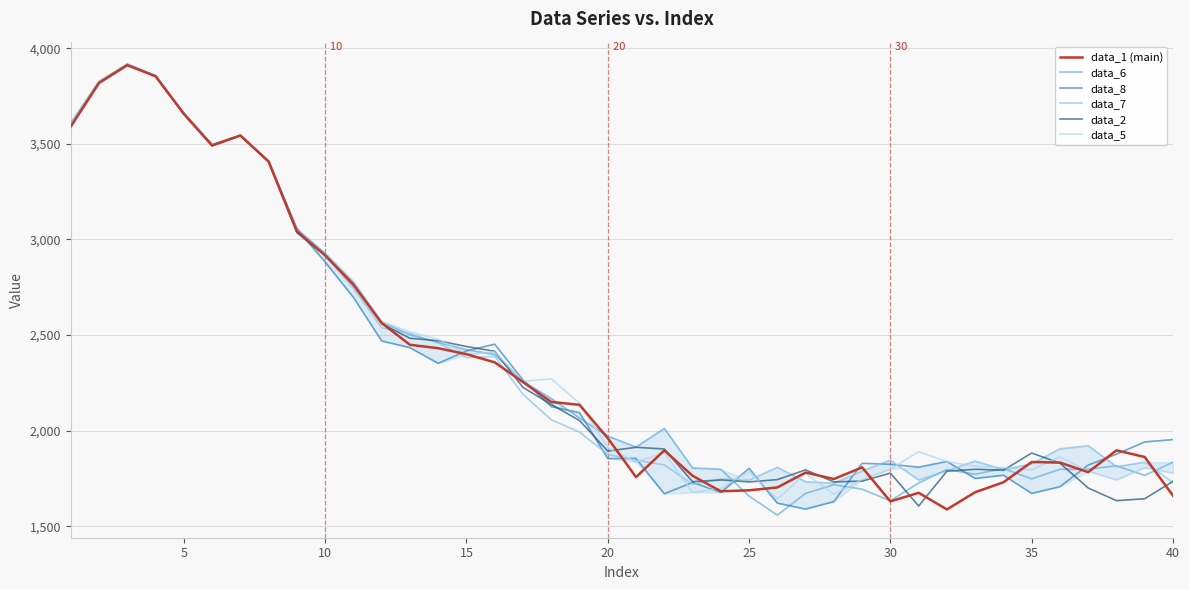

What is the highest value of the data_1 (main) series?

3911